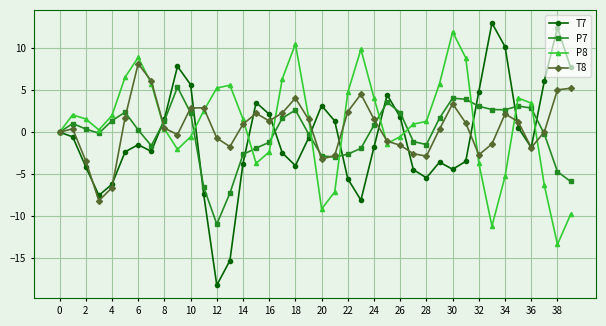

Which series has the largest range (max minus min)?

T7